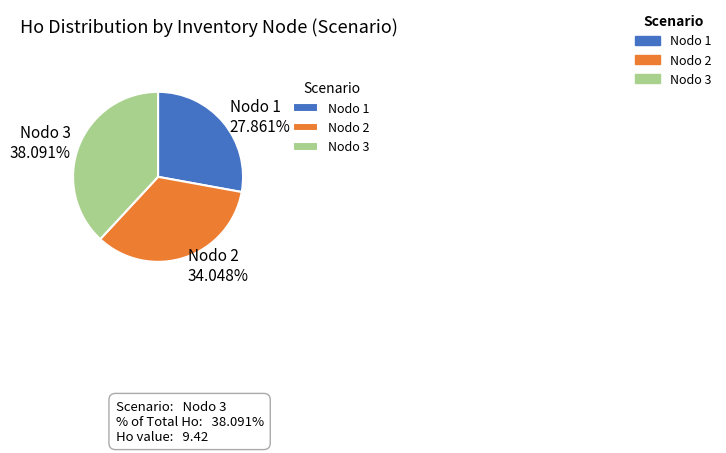

Which category has the smallest portion of the pie?

Nodo 1